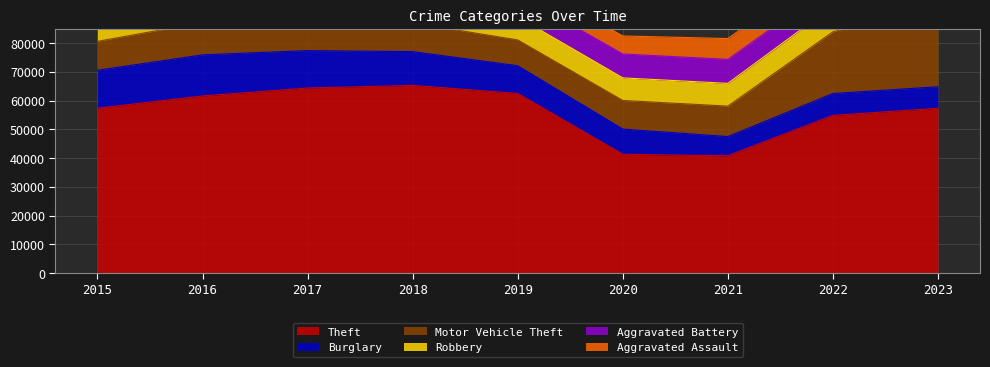

What is the maximum value for Aggravated Battery?

8348